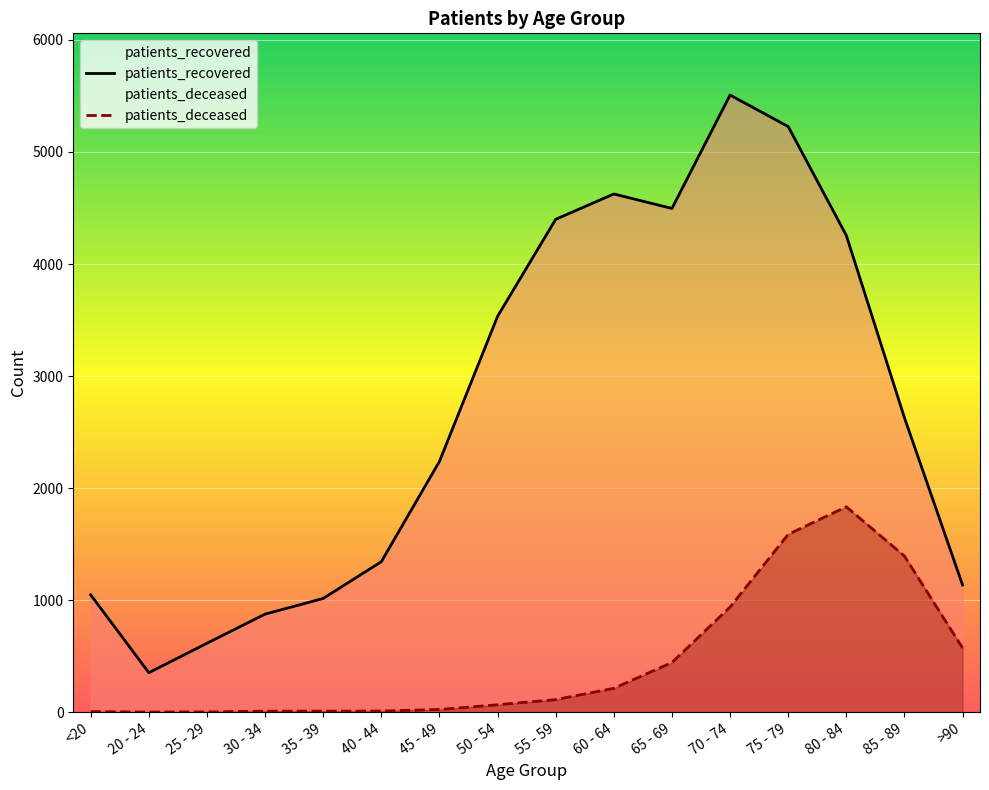

What is the label of the 13th point from the left?

75 - 79